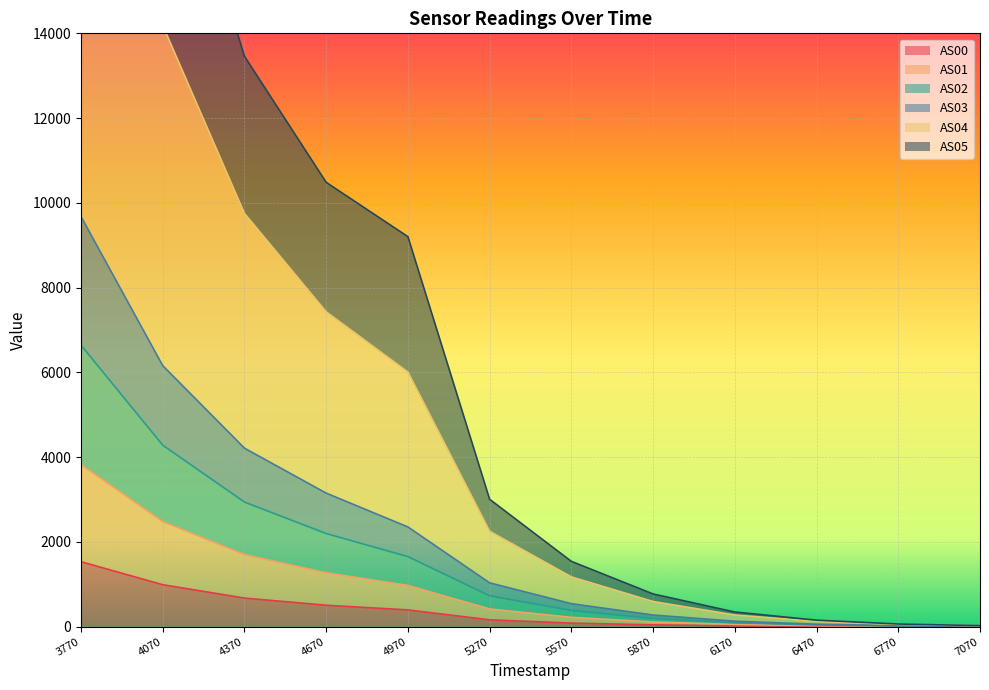

The AS00 series shows 8 at 6470. True or false?

True